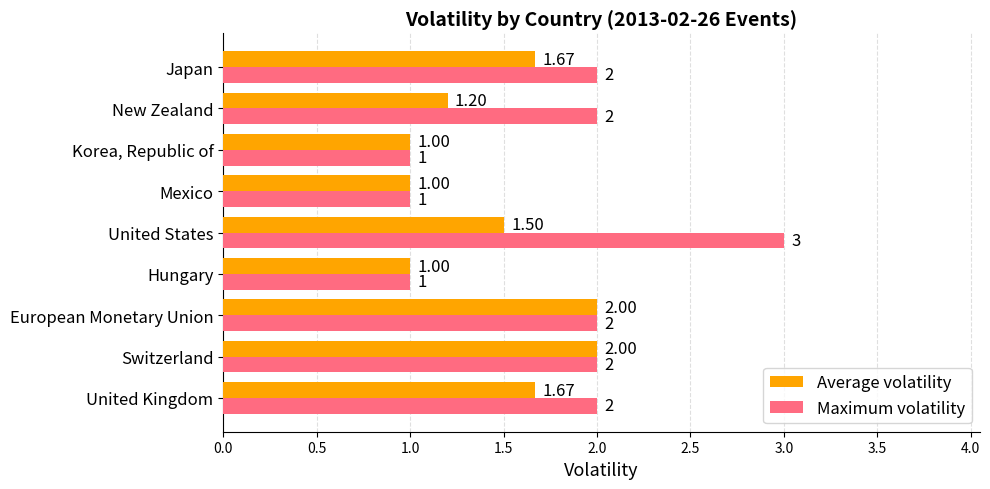

List the series in order of their peak value, highest first.

Maximum volatility, Average volatility